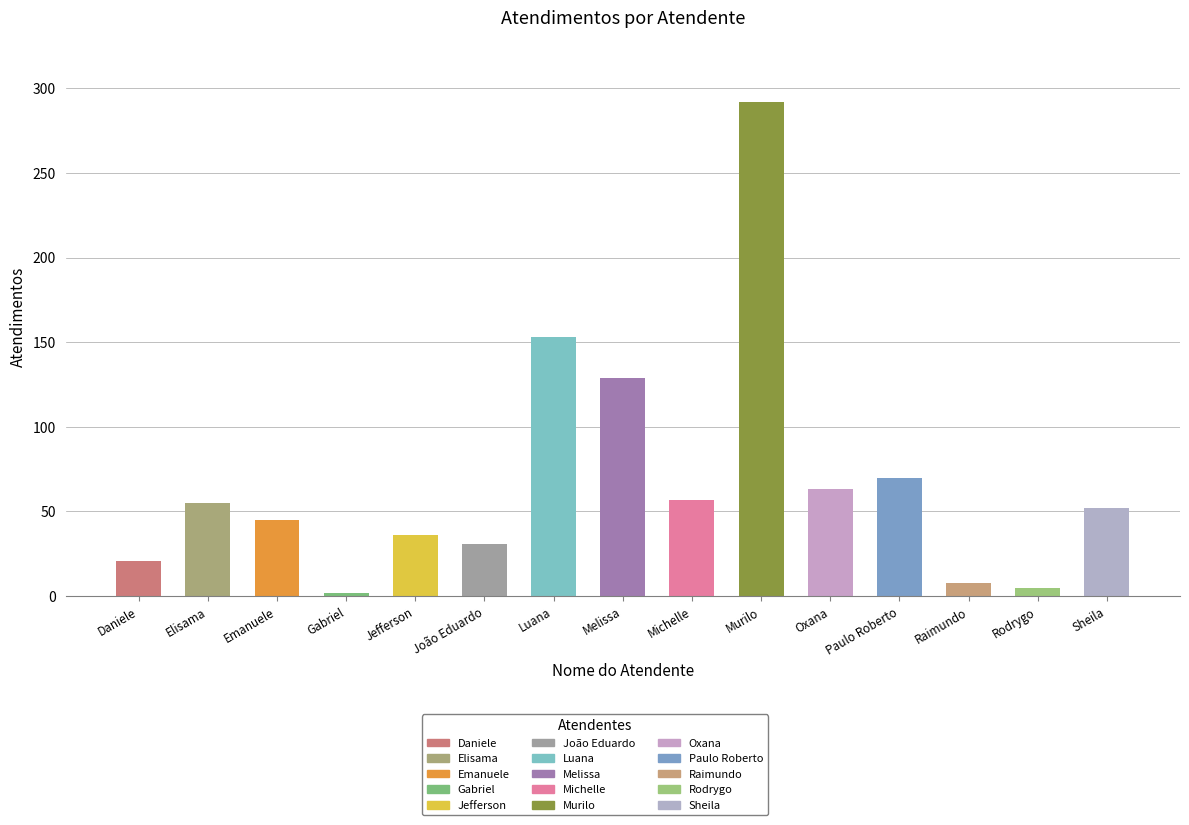

At which label does the data first exceed 52?

Elisama